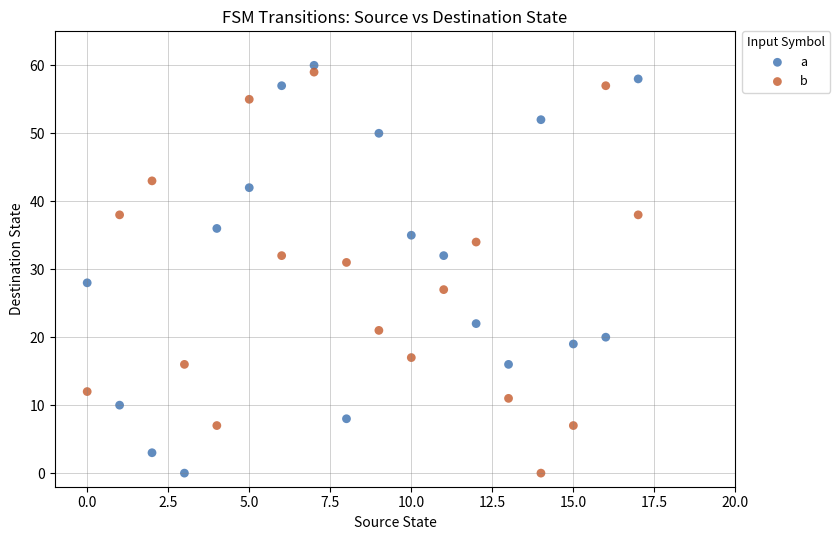

In the a series, what Y value is closest to 30?

28